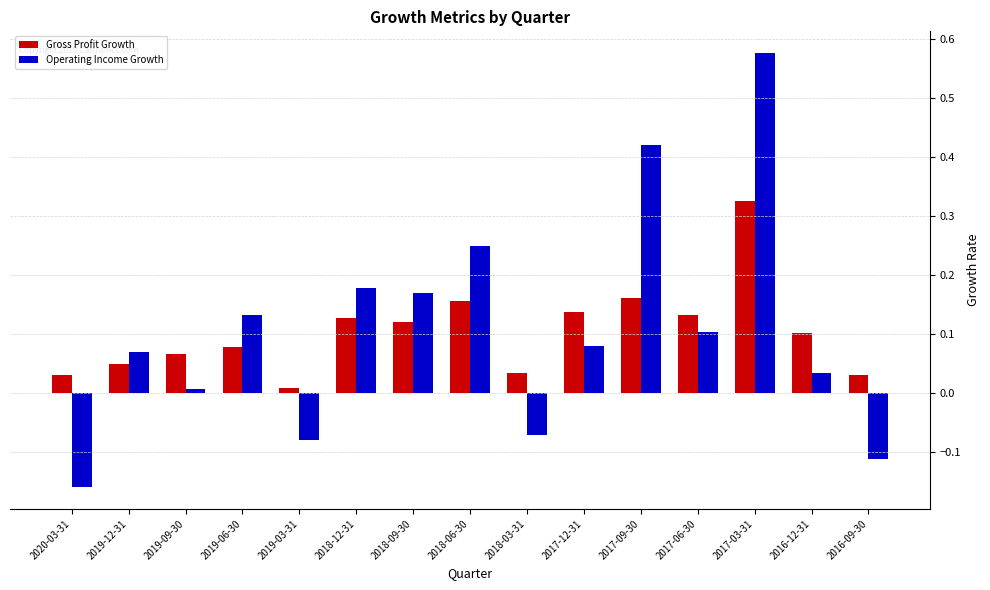

How many negative values does the Operating Income Growth series have?

4